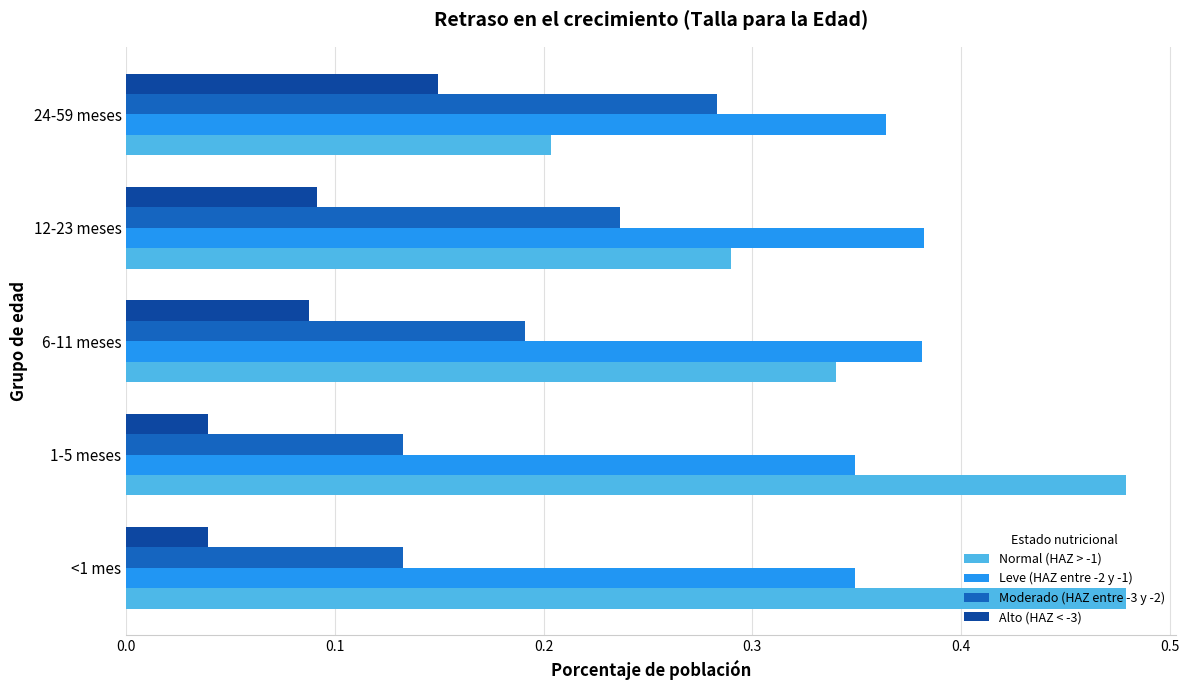

Which category has the lowest value in the Normal (HAZ > -1) series?

24-59 meses